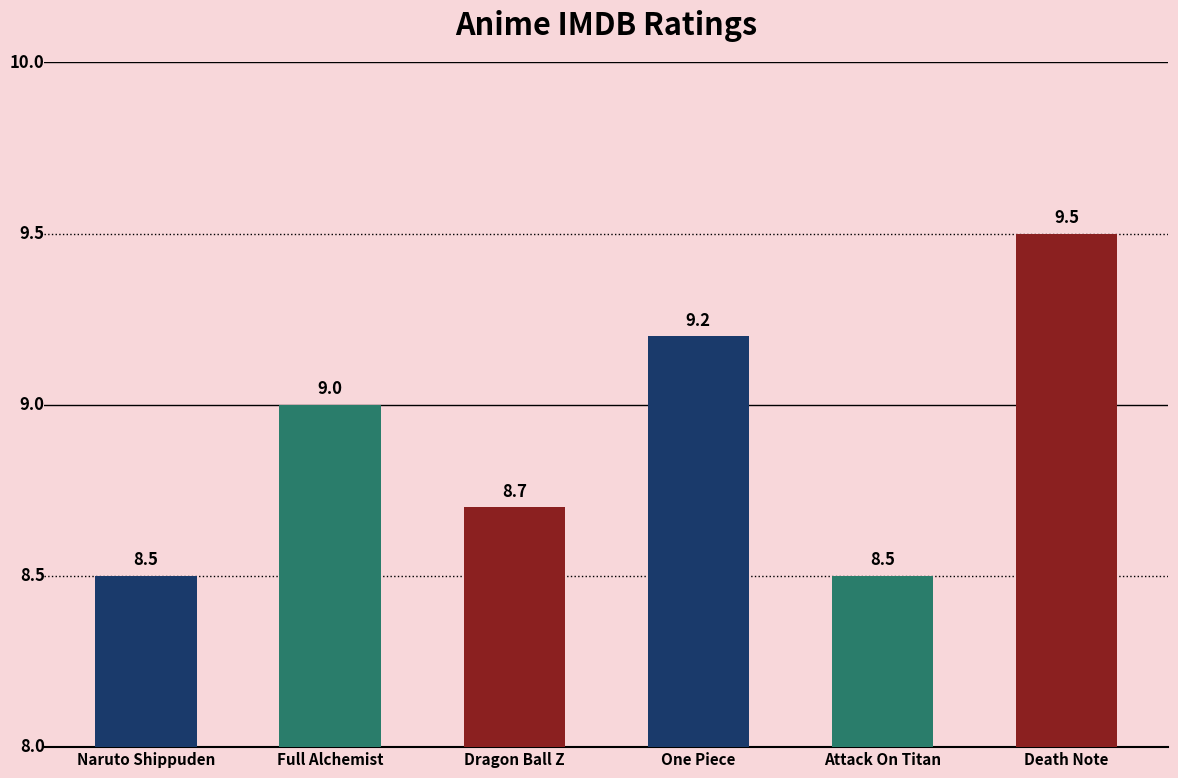

What is the label of the 4th bar from the left?

One Piece